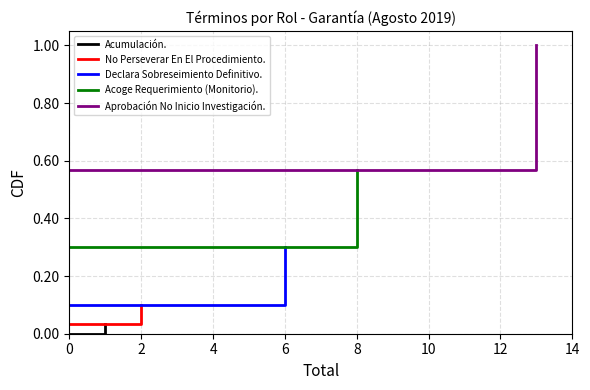

What is the highest value of the Aprobación No Inicio Investigación. series?

1.0